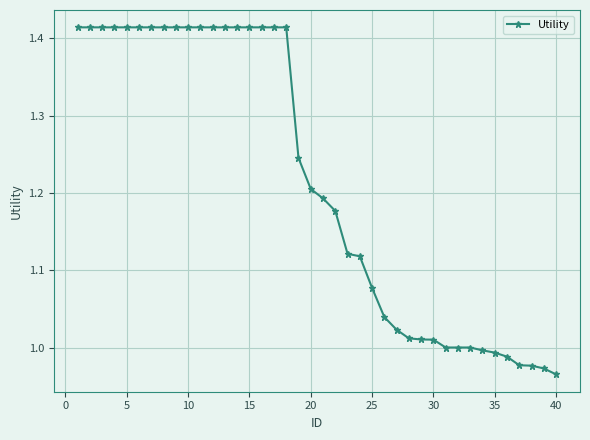

What is the sum of all values?

48.6